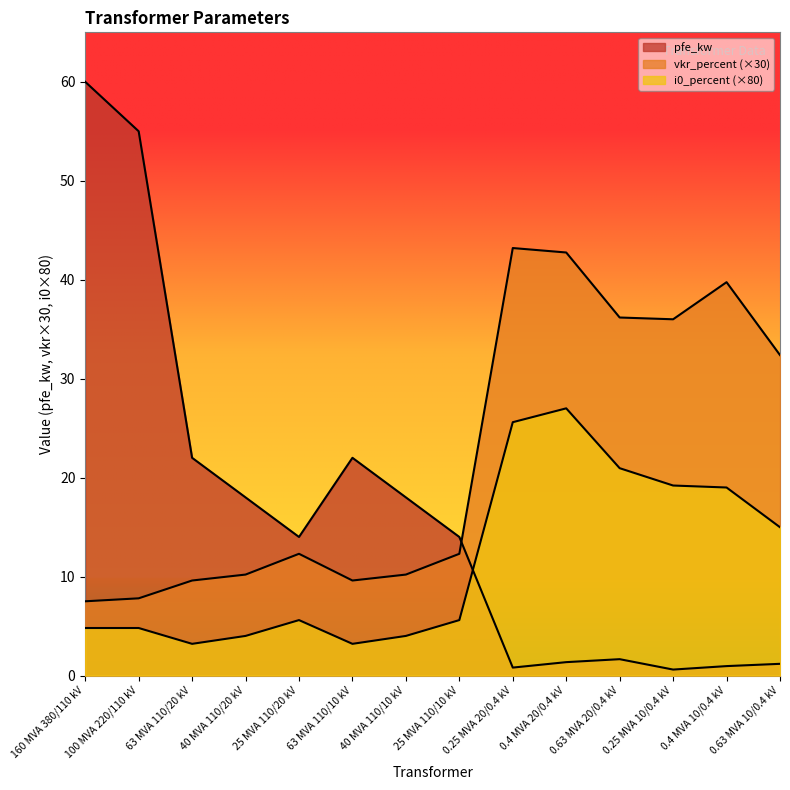

The value of i0_percent at 0.4 MVA 20/0.4 kV is 7.8. True or false?

False